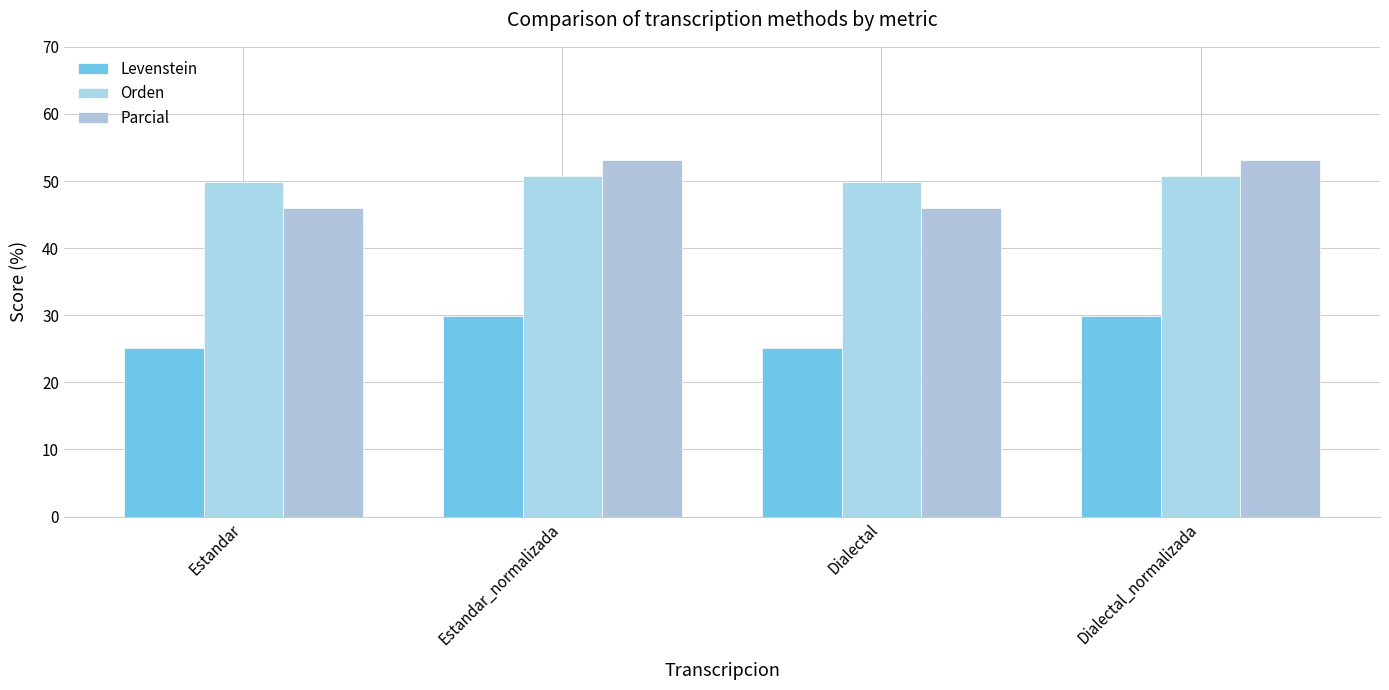

True or false: Orden has a value of 50.8 at Dialectal_normalizada.

True